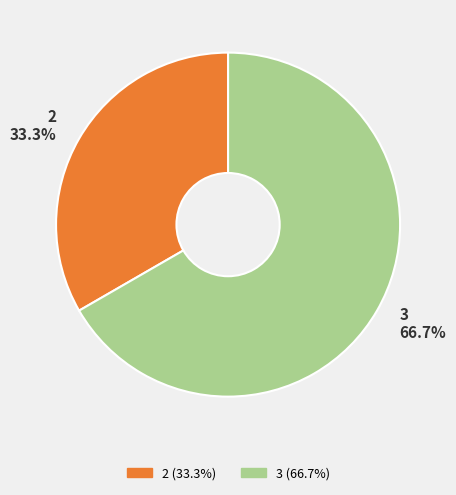

Is the sum of 3 and 2 greater than half?

Yes